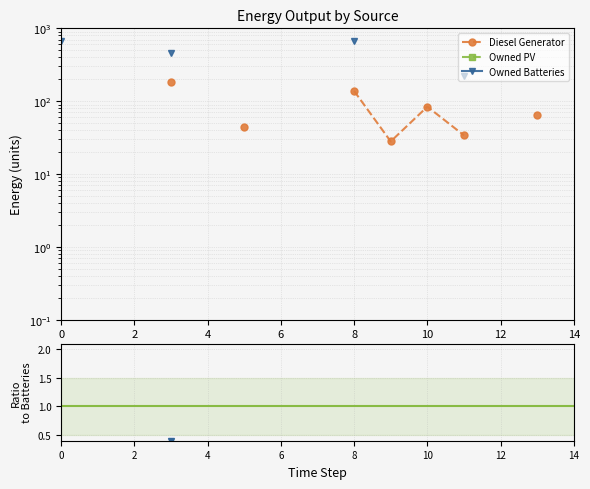

True or false: Owned Batteries and Diesel/Batteries intersect in this chart.

False